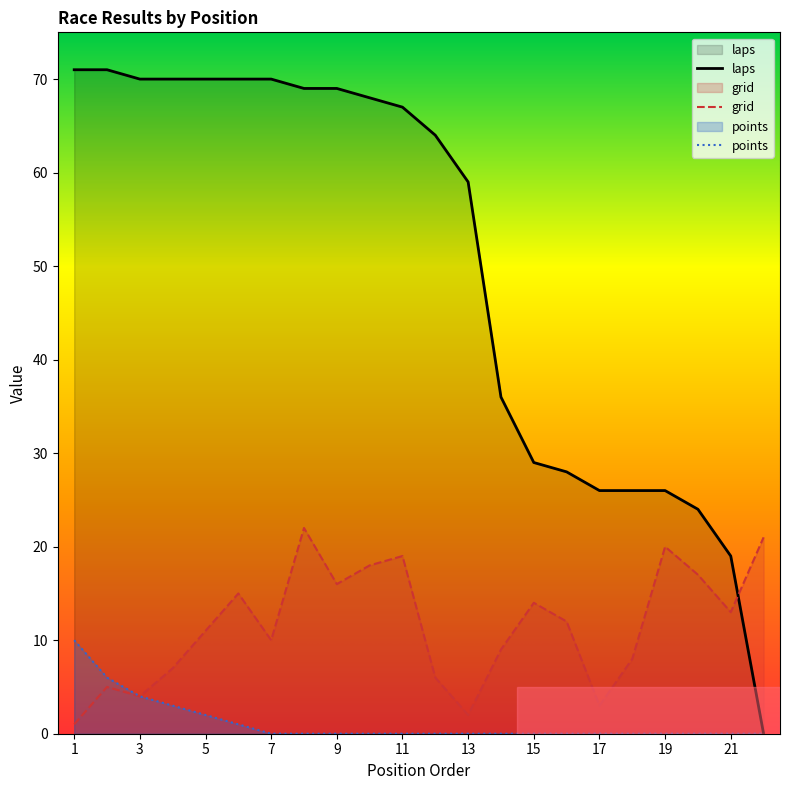

What is the value of the laps point at the 4th from the left?

70